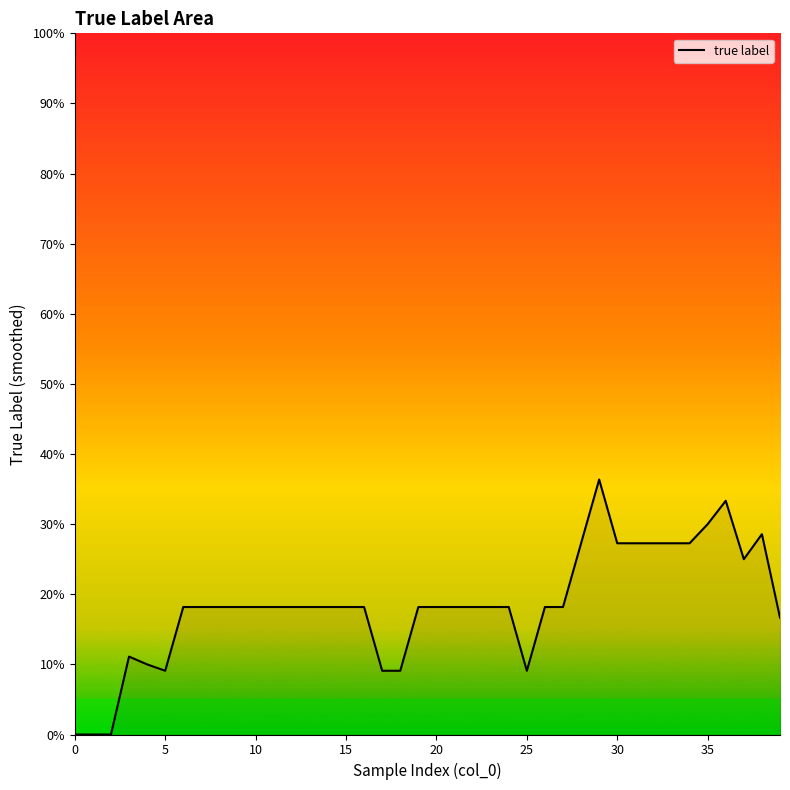

Reading right to left, what are all the values shown in this chart?

0.2	0.3	0.2	0.3	0.3	0.3	0.3	0.3	0.3	0.3	0.4	0.3	0.2	0.2	0.1	0.2	0.2	0.2	0.2	0.2	0.2	0.1	0.1	0.2	0.2	0.2	0.2	0.2	0.2	0.2	0.2	0.2	0.2	0.2	0.1	0.1	0.1	0.0	0.0	0.0